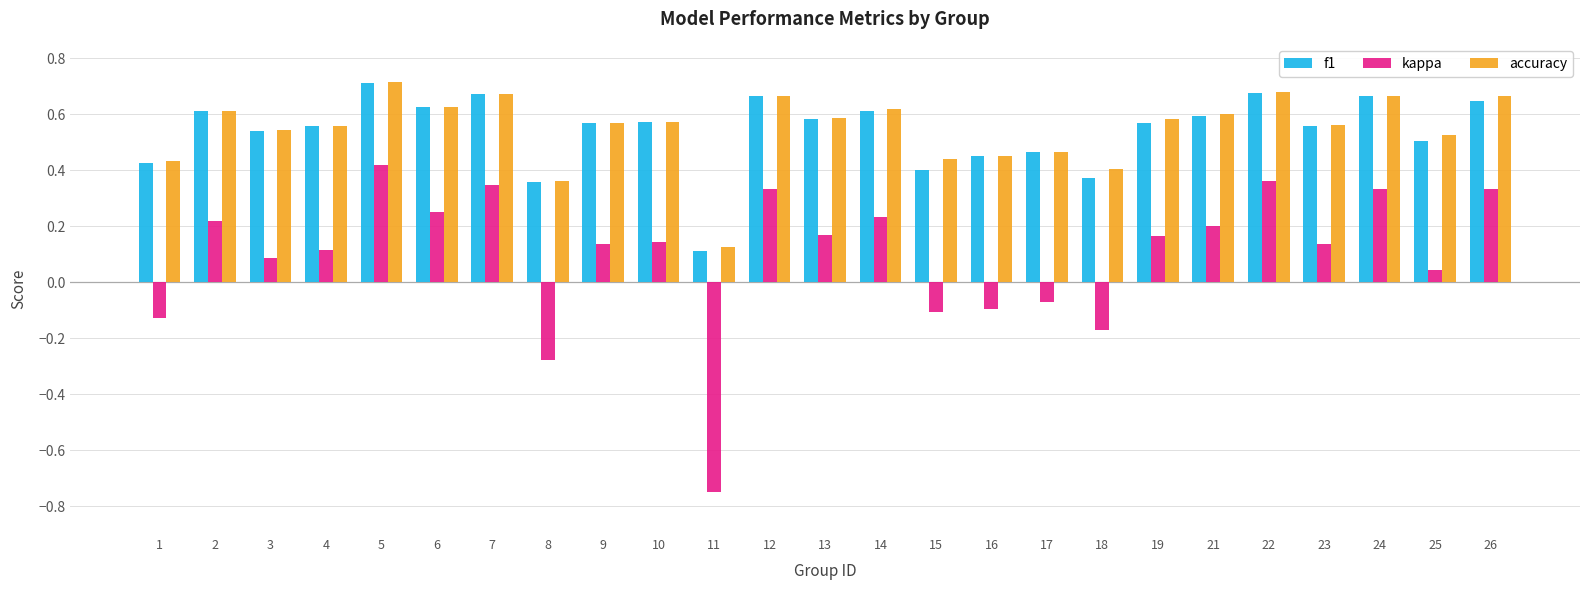

What is the sum of the f1 values at 4 and 5?

1.3